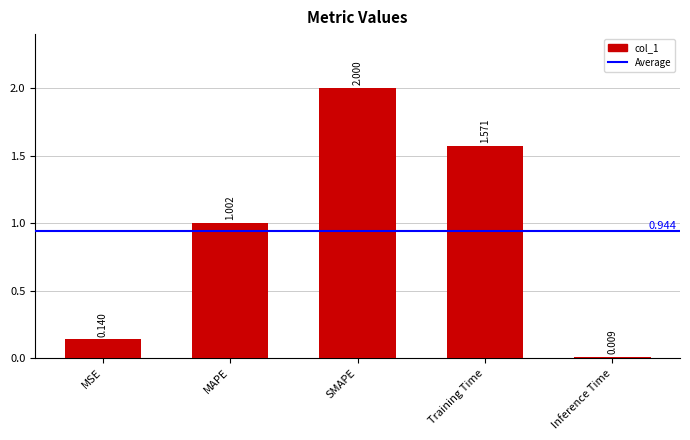

What is the label of the 4th bar from the left?

Training Time